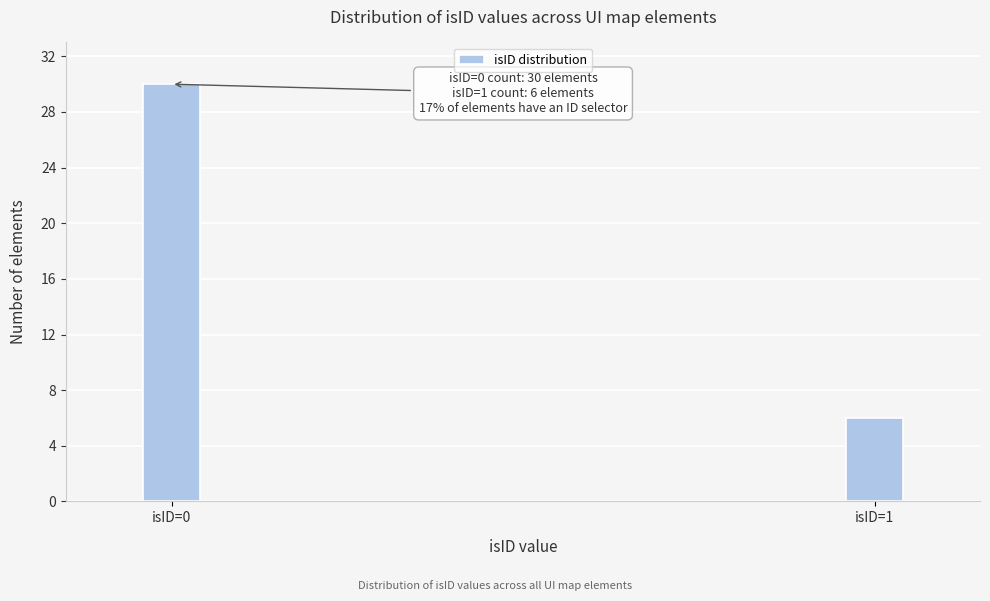

Reading right to left, extract all data points from this chart.

isID=1=6	isID=0=30